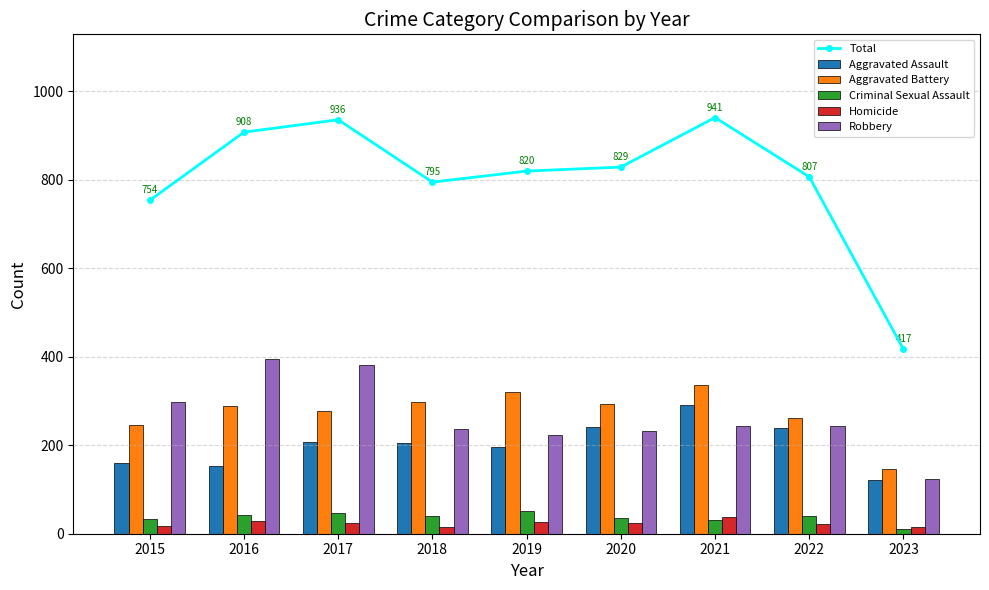

What is the value of the Aggravated Assault bar at the 3rd from the left?

207